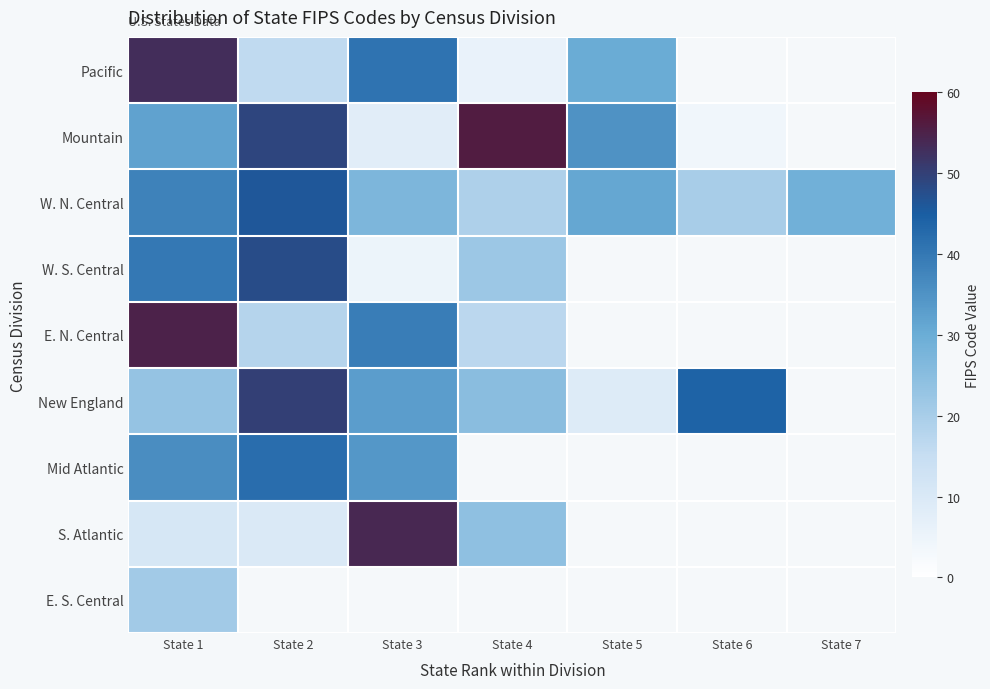

True or false: S. Atlantic has a value of 15.8 at State 2.

False